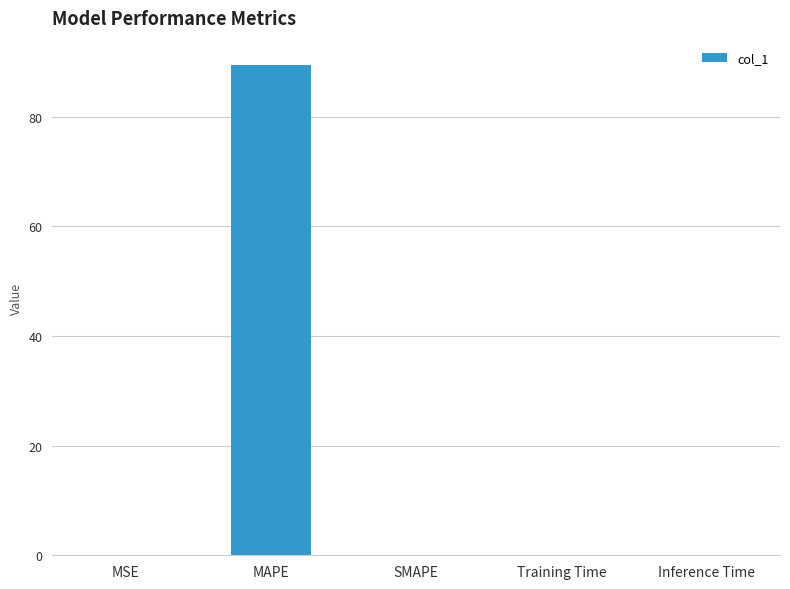

What value does the data have at MAPE?

89.4